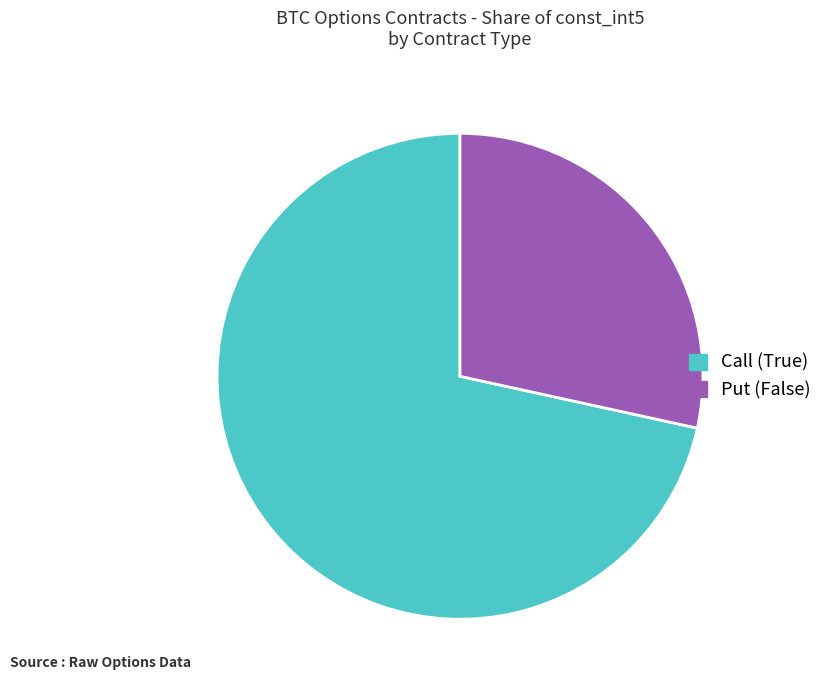

Do Put (False) and Call (True) together represent more than half of the pie?

Yes